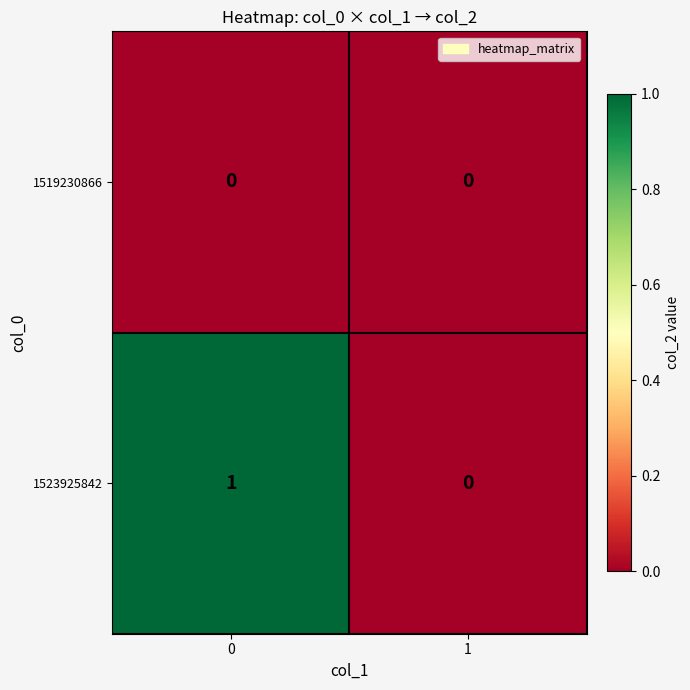

Rank the series by their average value, from lowest to highest.

1519230866, 1523925842